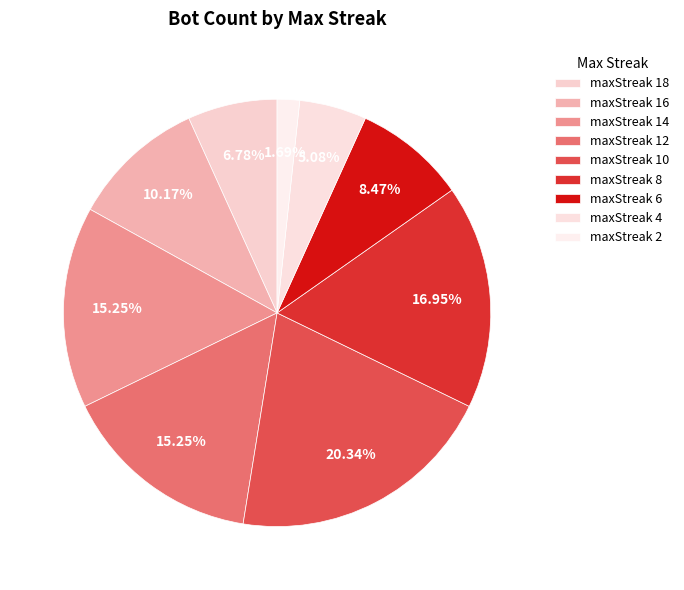

How many slices are in this pie chart?

9